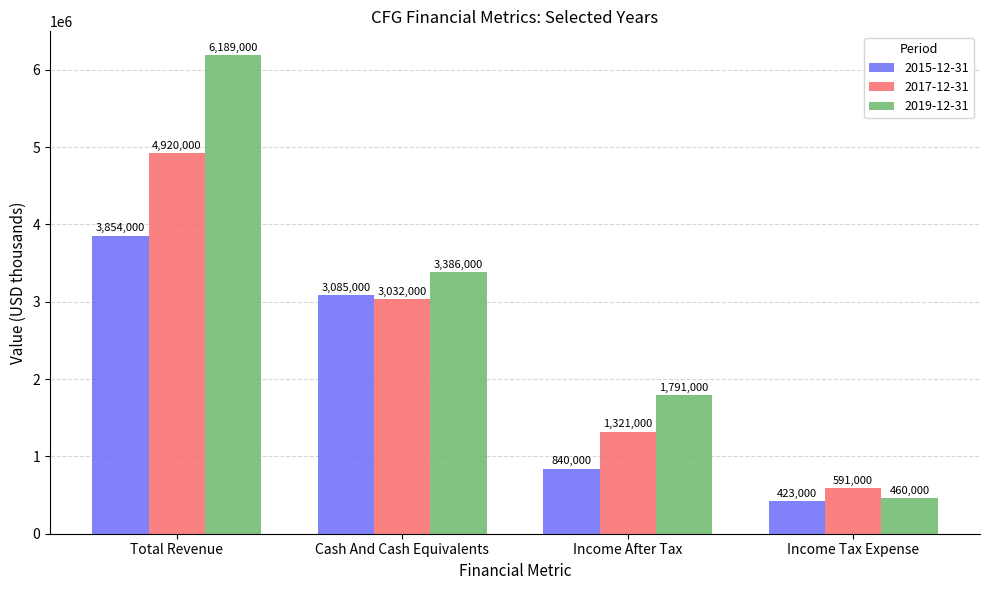

How many data points does each series have?

4